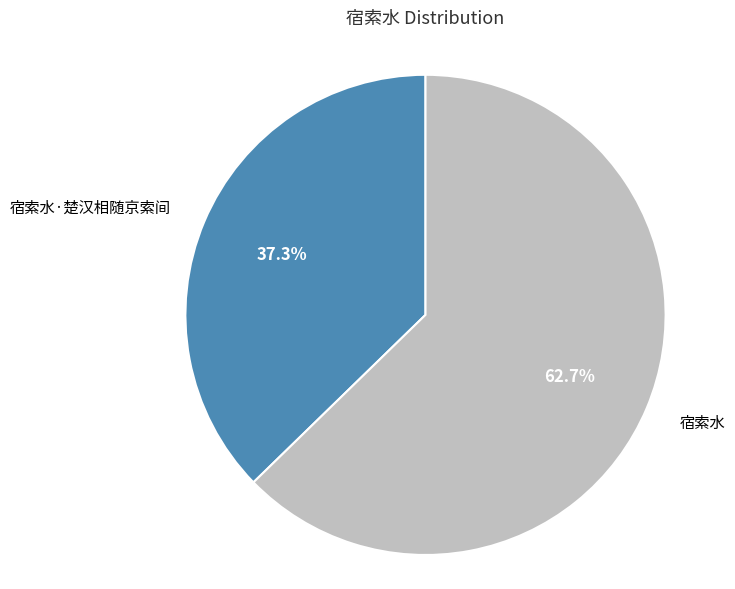

How many slices are in this pie chart?

2